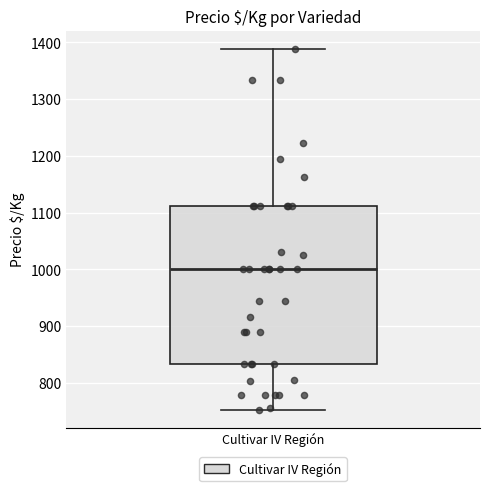

Read this box plot against the y-axis: the position of the median line, the range covered by the box, and the ends of both whiskers. The values are not printed on the chart, so give them approximately, as read against the axis.

median 1000, box 830 to 1110, whiskers 750 to 1390